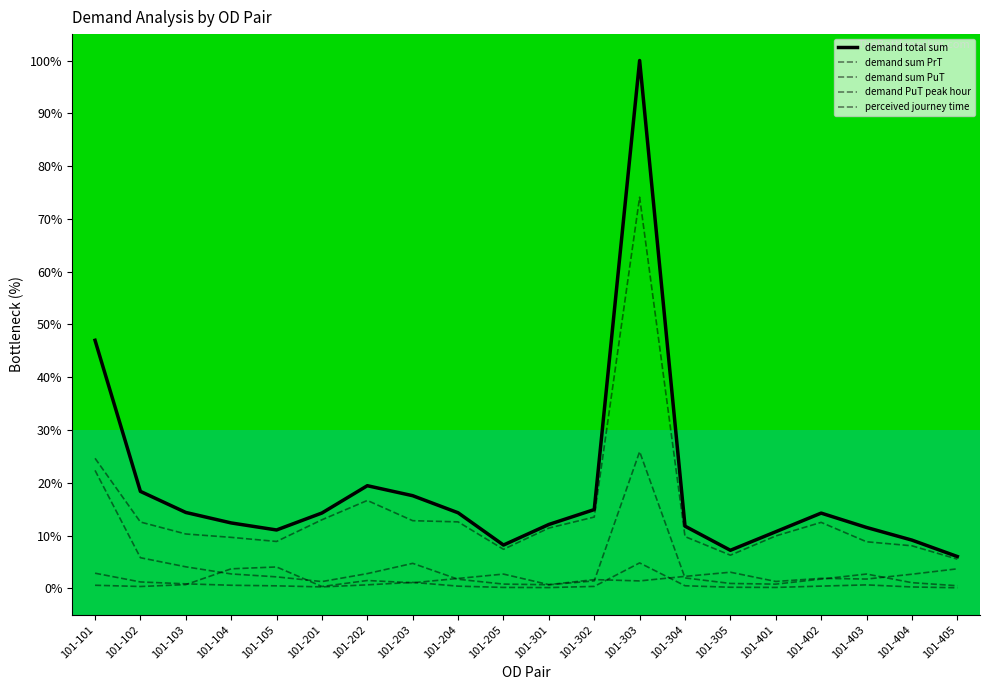

What is the difference between the maximum and second lowest values in the demand PuT peak hour series?

4.7